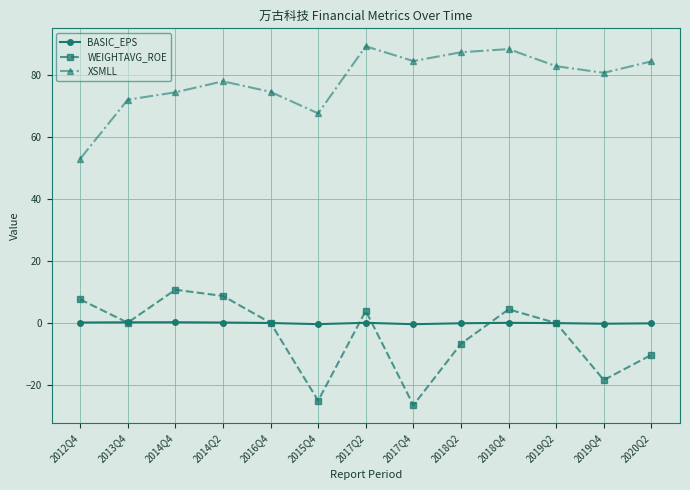

What is the value of the WEIGHTAVG_ROE point at the 8th from the left?

-26.5